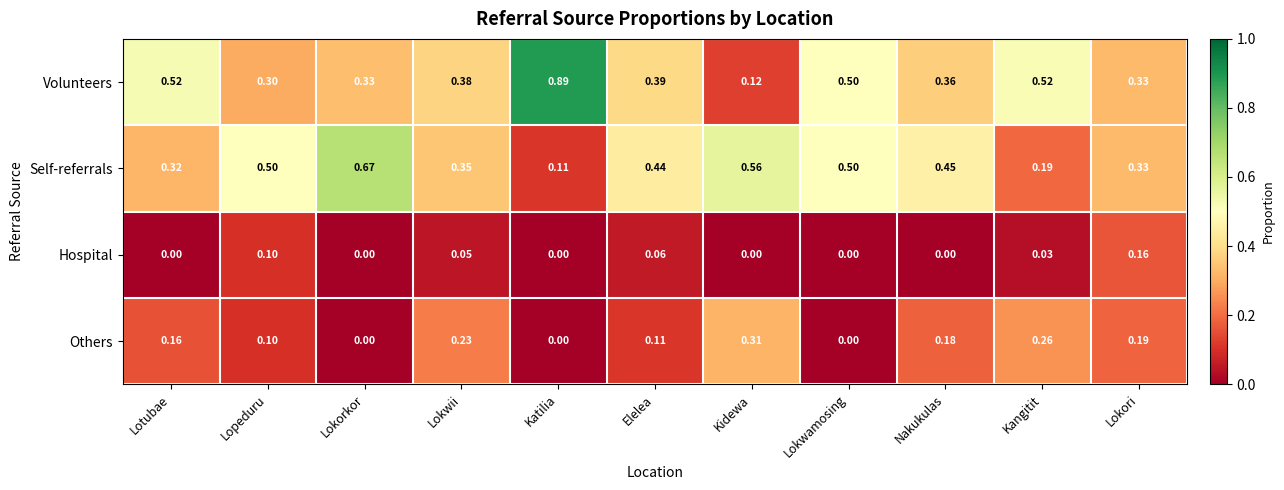

Which category has the highest value across all series?

Katilia